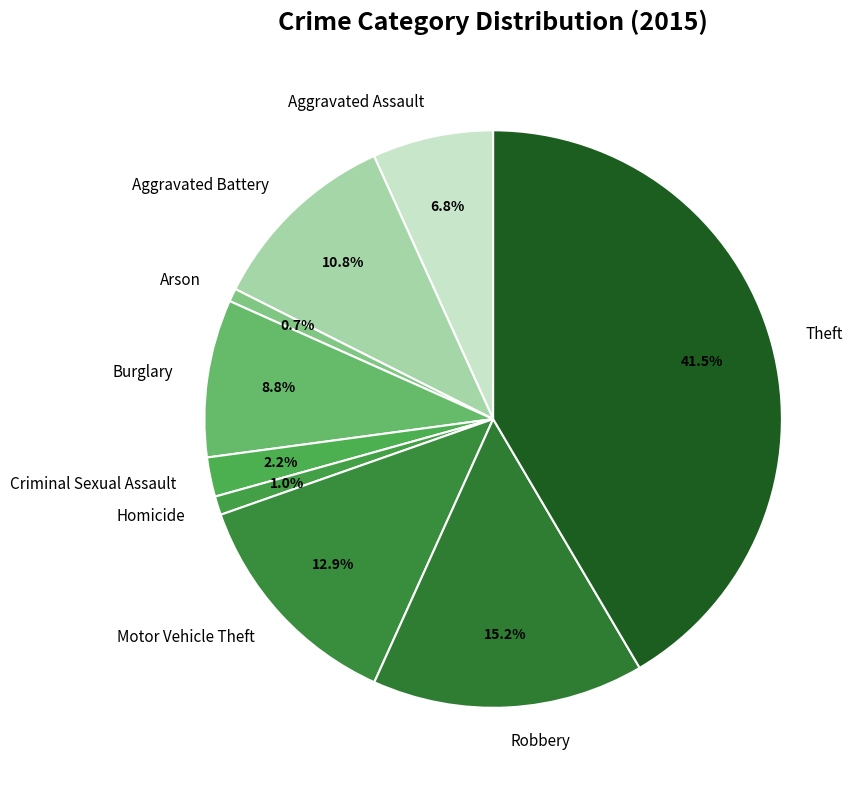

To the nearest percent, what is the difference between the largest and smallest slice percentages?

41%